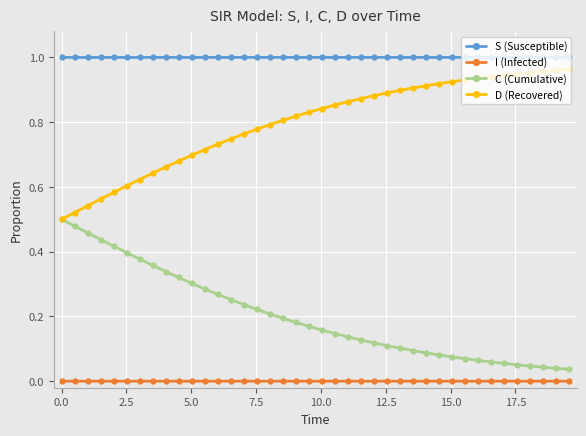

List the series in order of their overall mean, highest first.

S (Susceptible), D (Recovered), C (Cumulative), I (Infected)